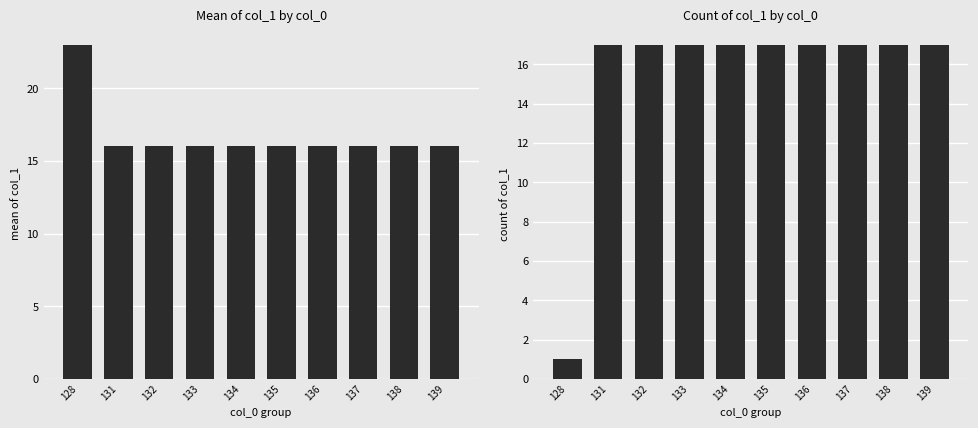

Count the number of data series in this chart.

2